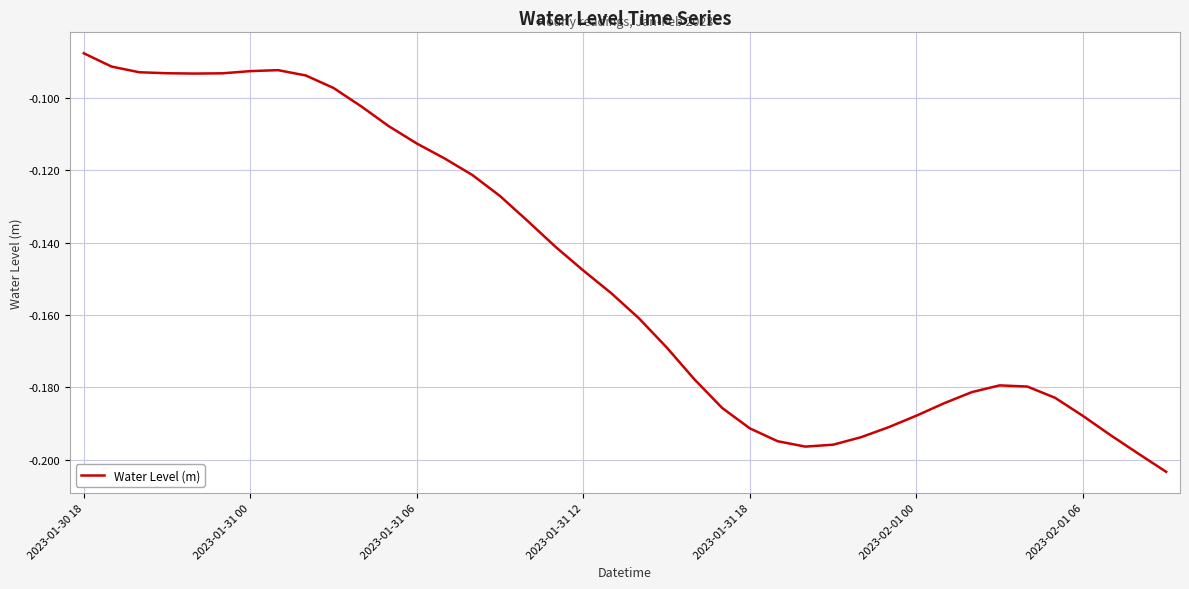

Where is the first local maximum?

7